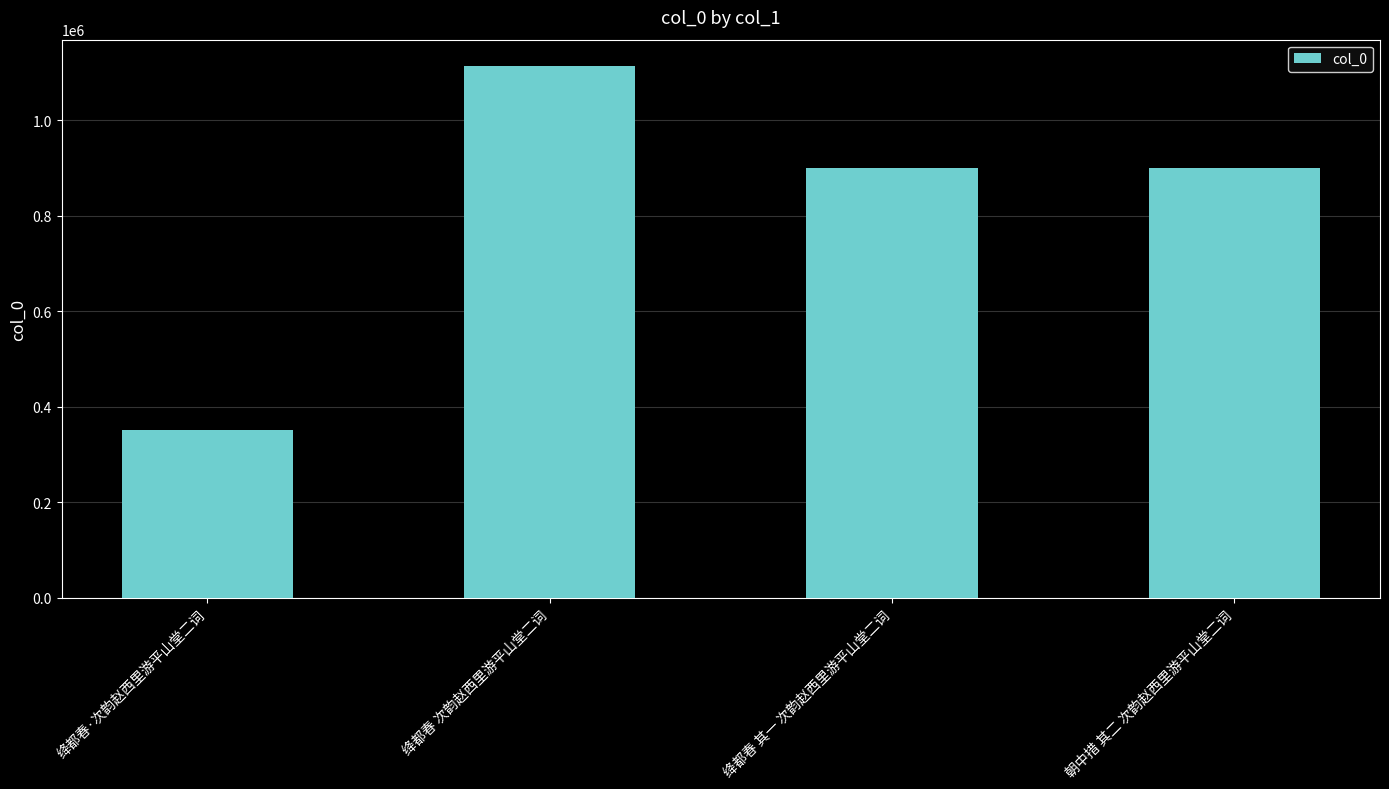

What is the ratio of the value at 绛都春 次韵赵西里游平山堂二词 to the value at 绛都春·次韵赵西里游平山堂二词?

3.2